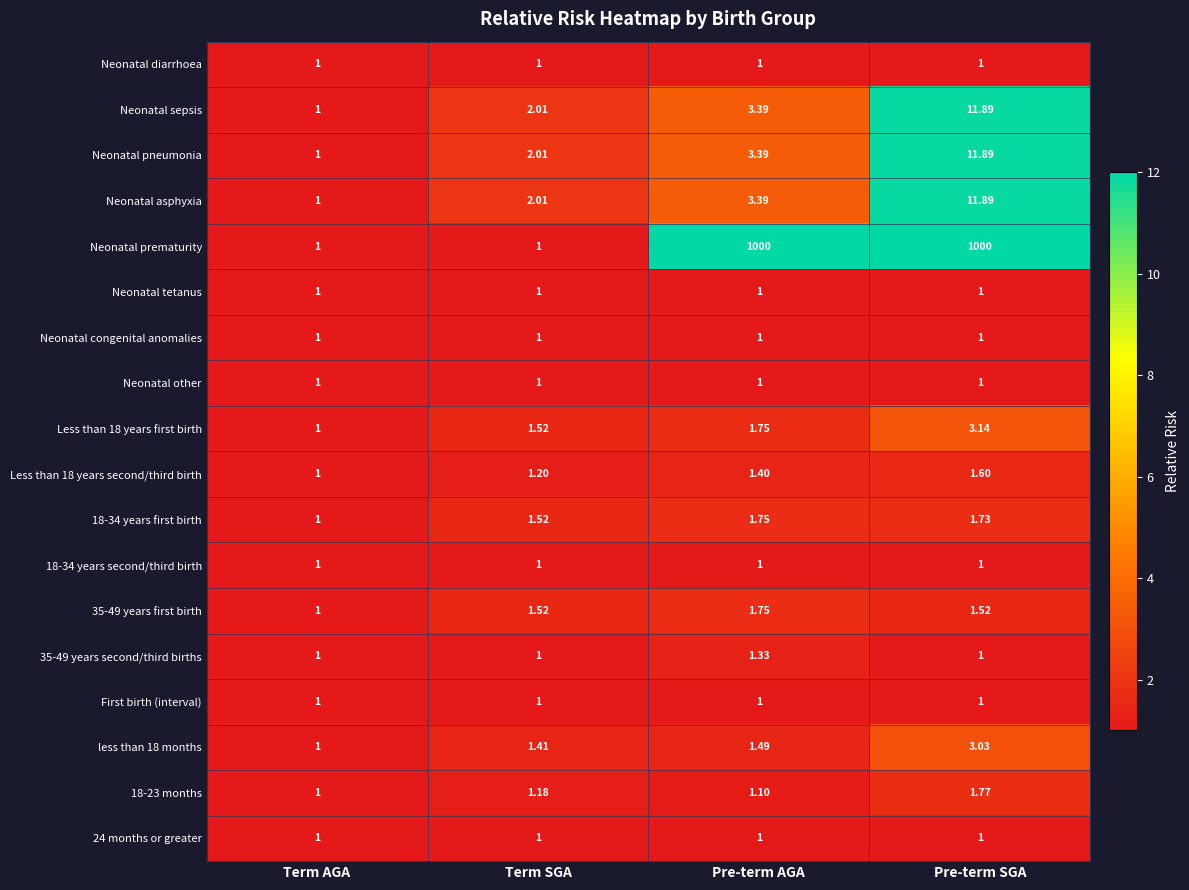

At which category is the sum across all series the highest?

Pre-term SGA